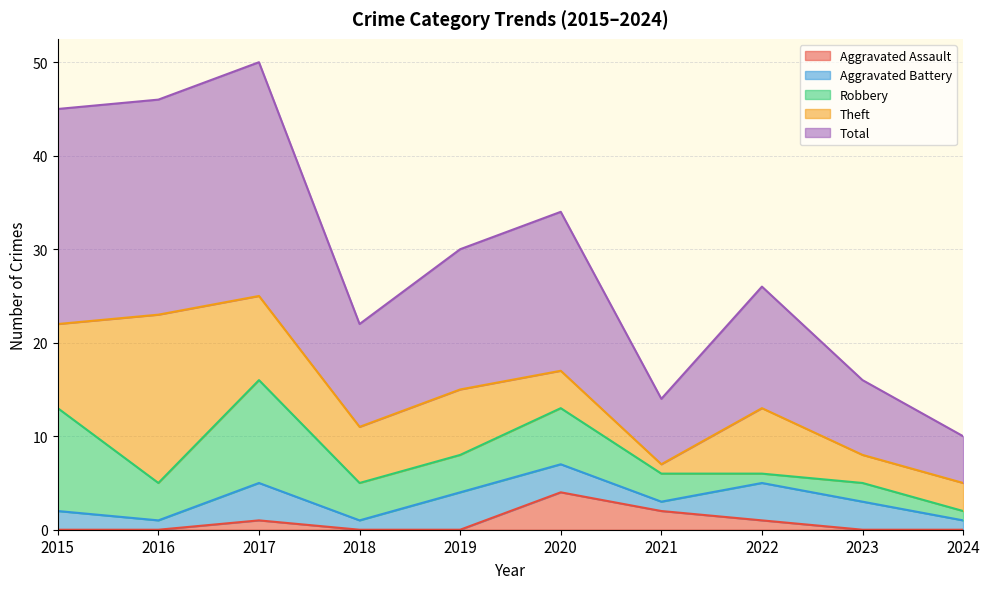

What is the sum of all Aggravated Battery values?

24